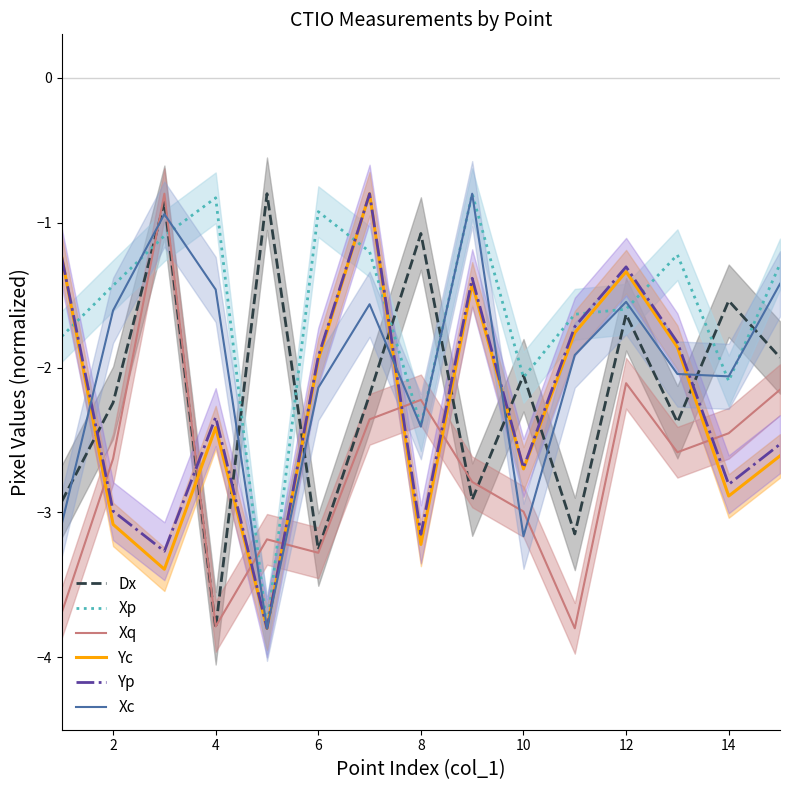

True or false: Xp and Xq cross at least once.

True